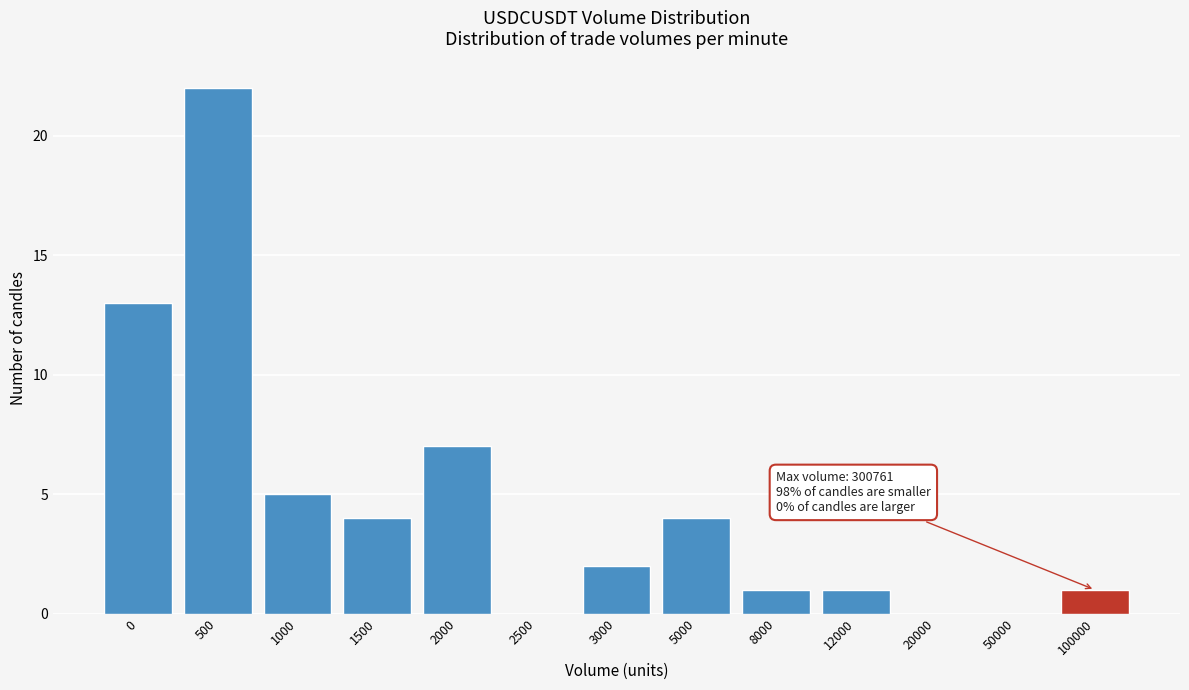

Reading left to right, list all the values displayed in this chart.

0=13	500=22	1000=5	1500=4	2000=7	2500=0	3000=2	5000=4	8000=1	12000=1	20000=0	50000=0	100000=1